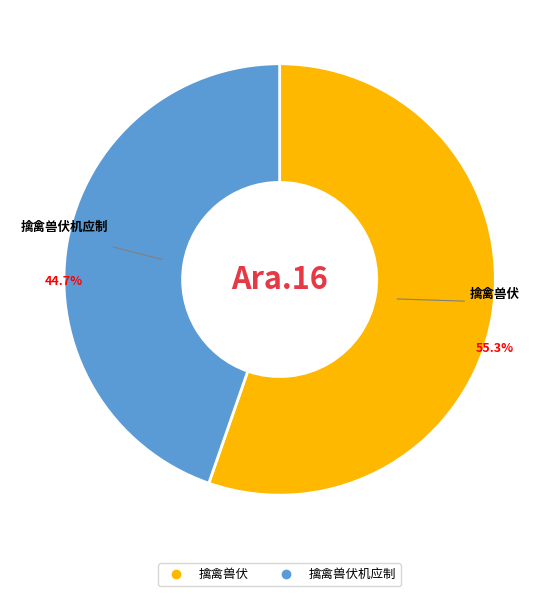

Is there a majority slice in this chart?

Yes